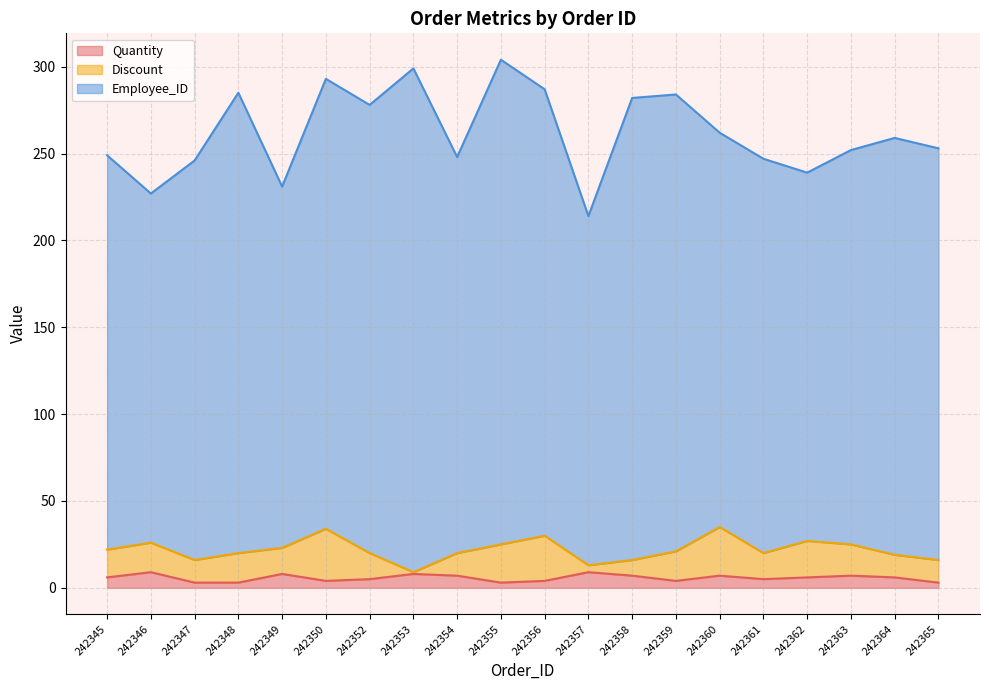

At how many categories does at least one series exceed 99?

20